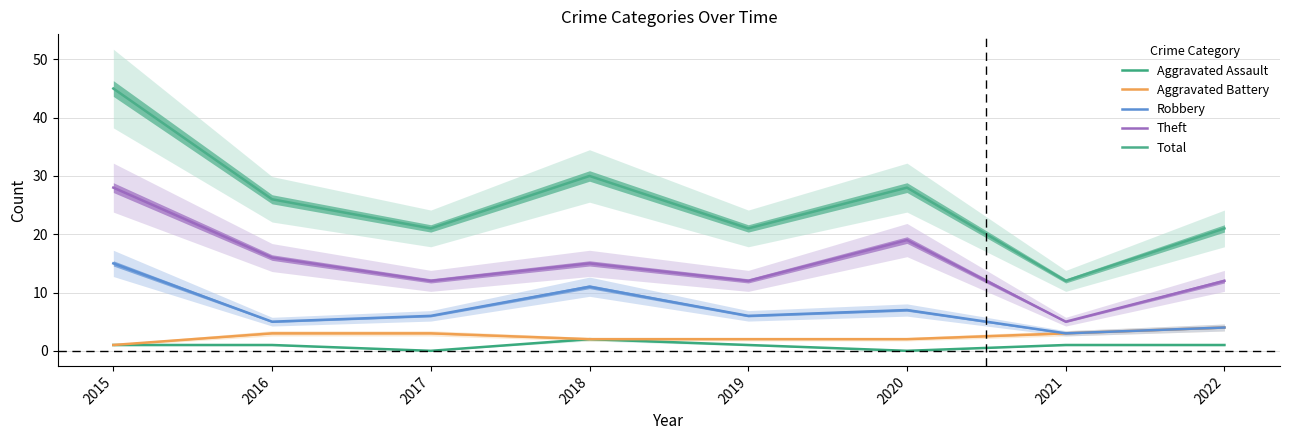

True or false: Aggravated Assault and Aggravated Battery intersect in this chart.

False